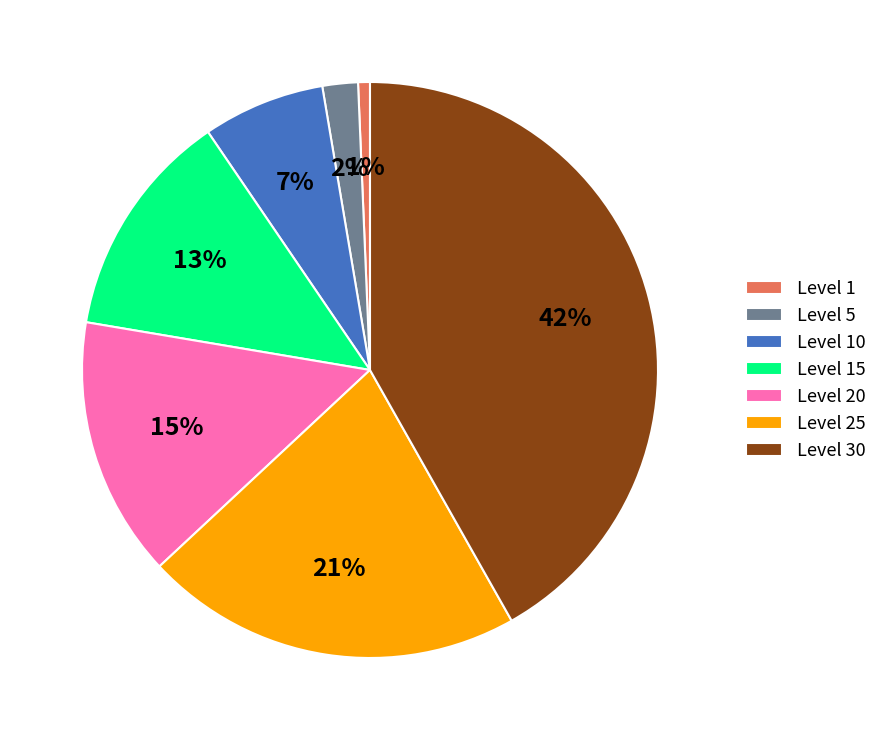

To the nearest percent, what is the difference between the largest and smallest slice percentages?

41%